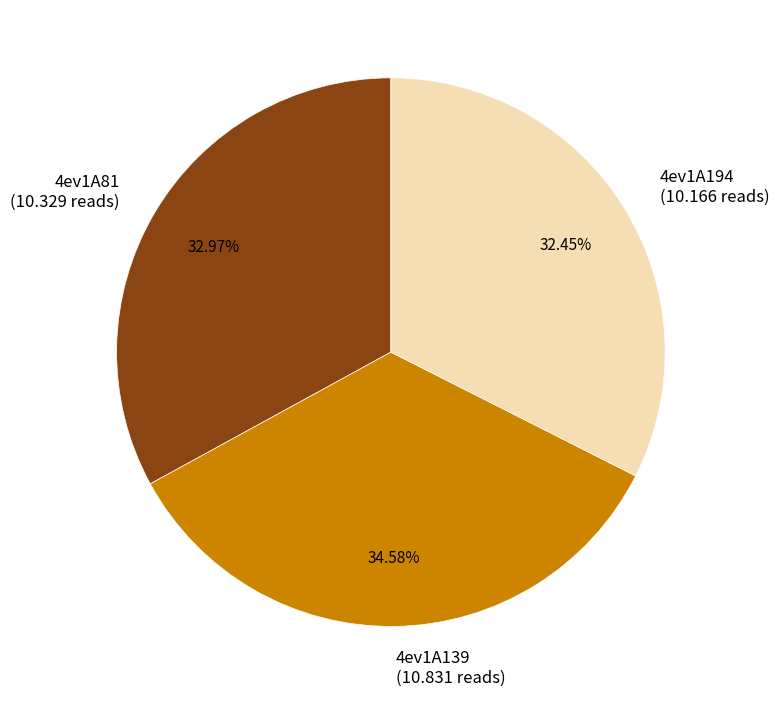

Is 4ev1A81 the majority of the pie?

No